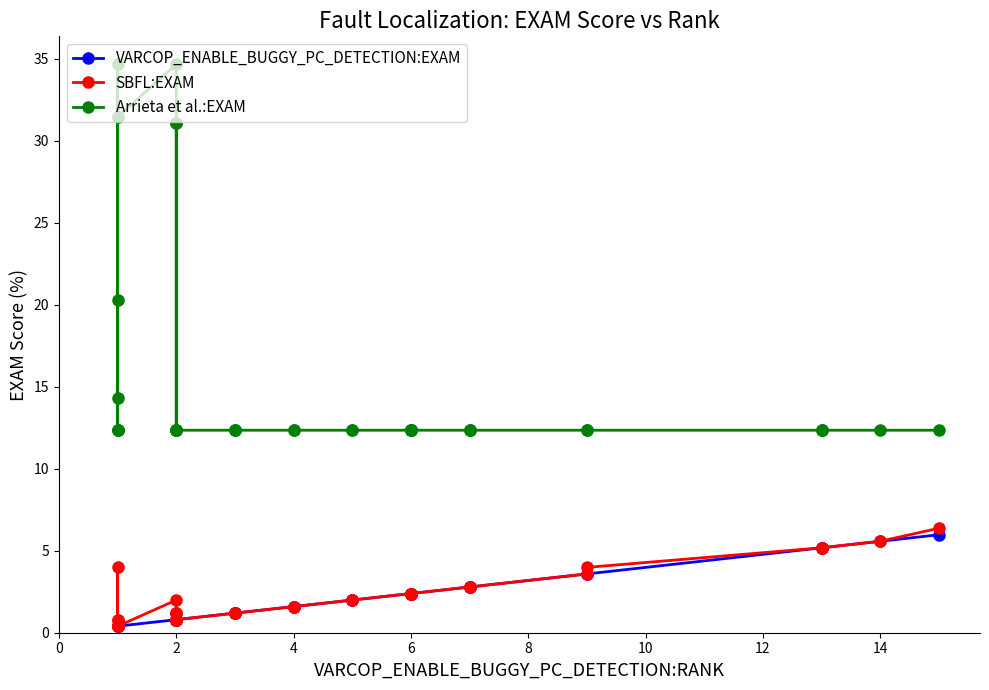

What is the value of the VARCOP_ENABLE_BUGGY_PC_DETECTION:EXAM point at the 32nd from the left?

2.8